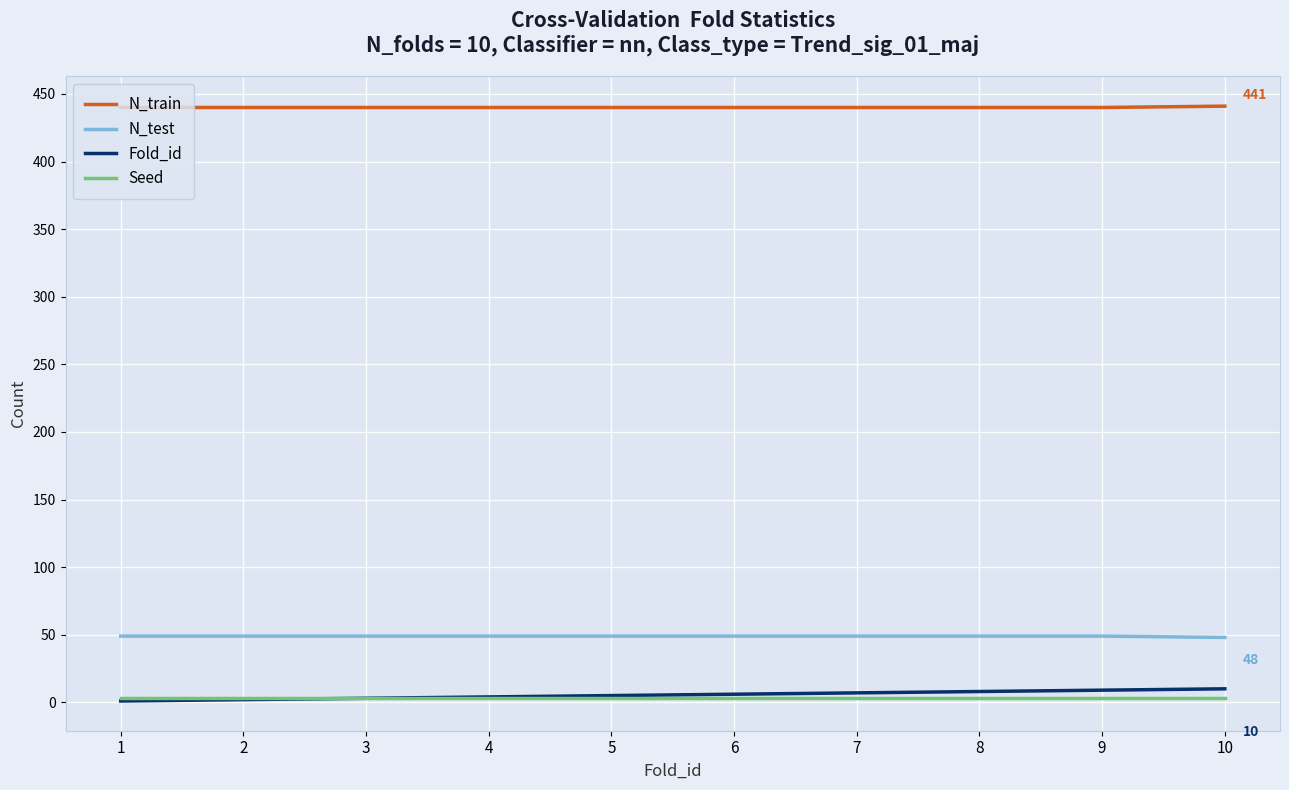

How many lines are shown in the chart?

4